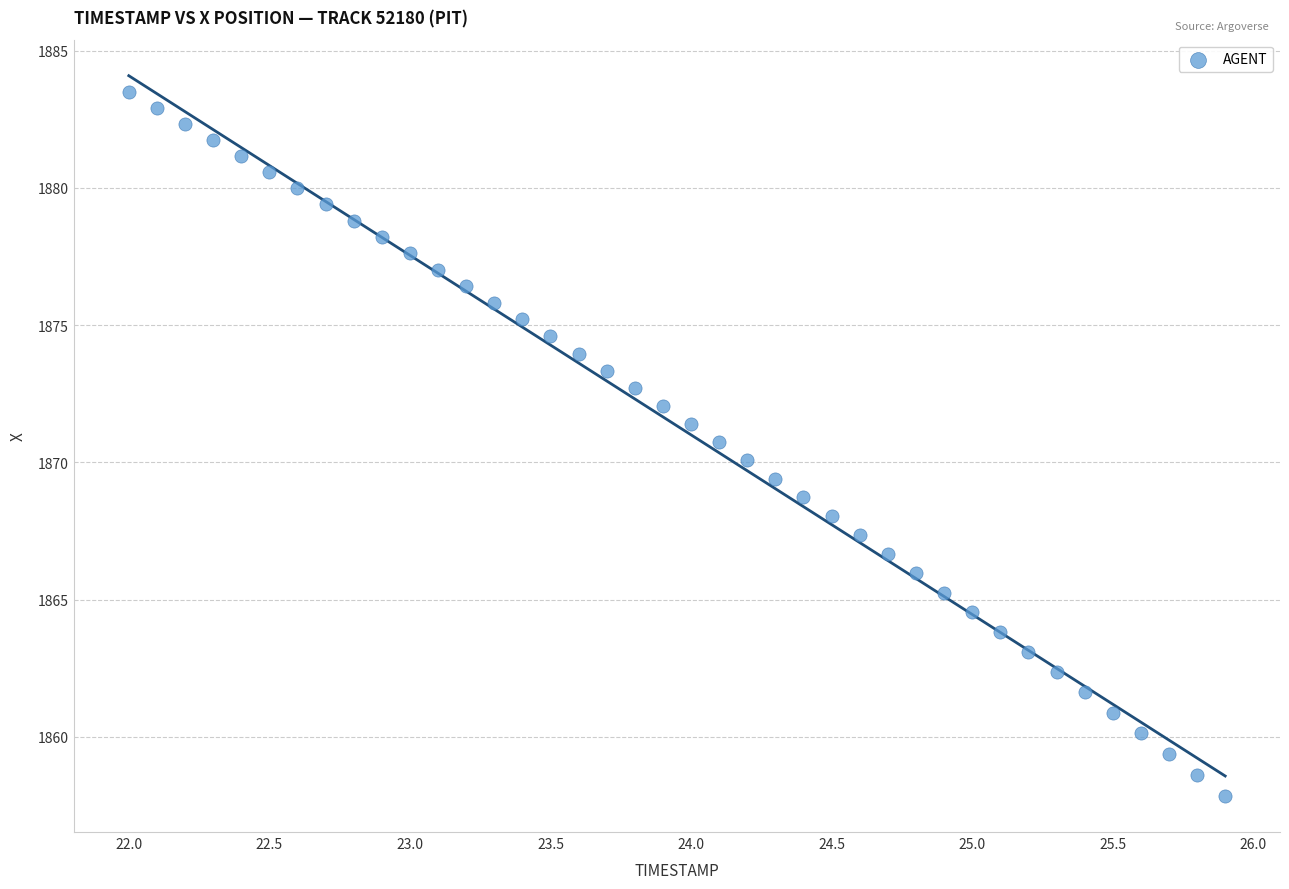

What is the range of Y values (max minus min)?

25.6